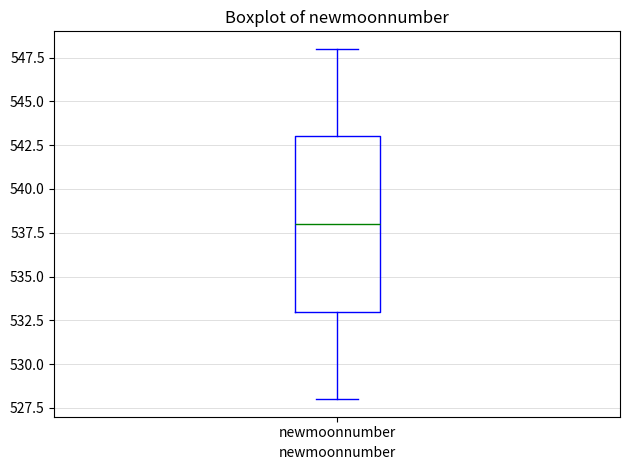

Transcribe this box plot: give where the median line is, the range the box spans, and where the two whiskers end, as read against the y-axis. The values are not printed on the chart, so give them approximately, as read against the axis.

median 538, box 533 to 543, whiskers 528 to 548